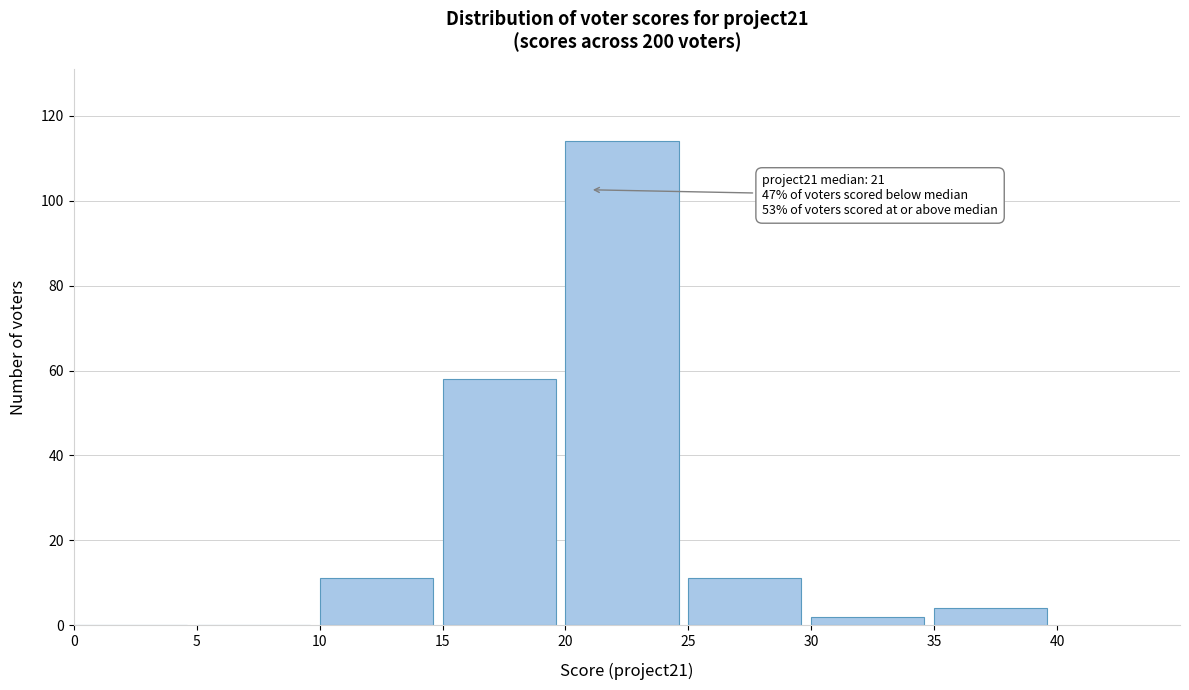

Over which range of the x-axis is the bar tallest?

20 to 25